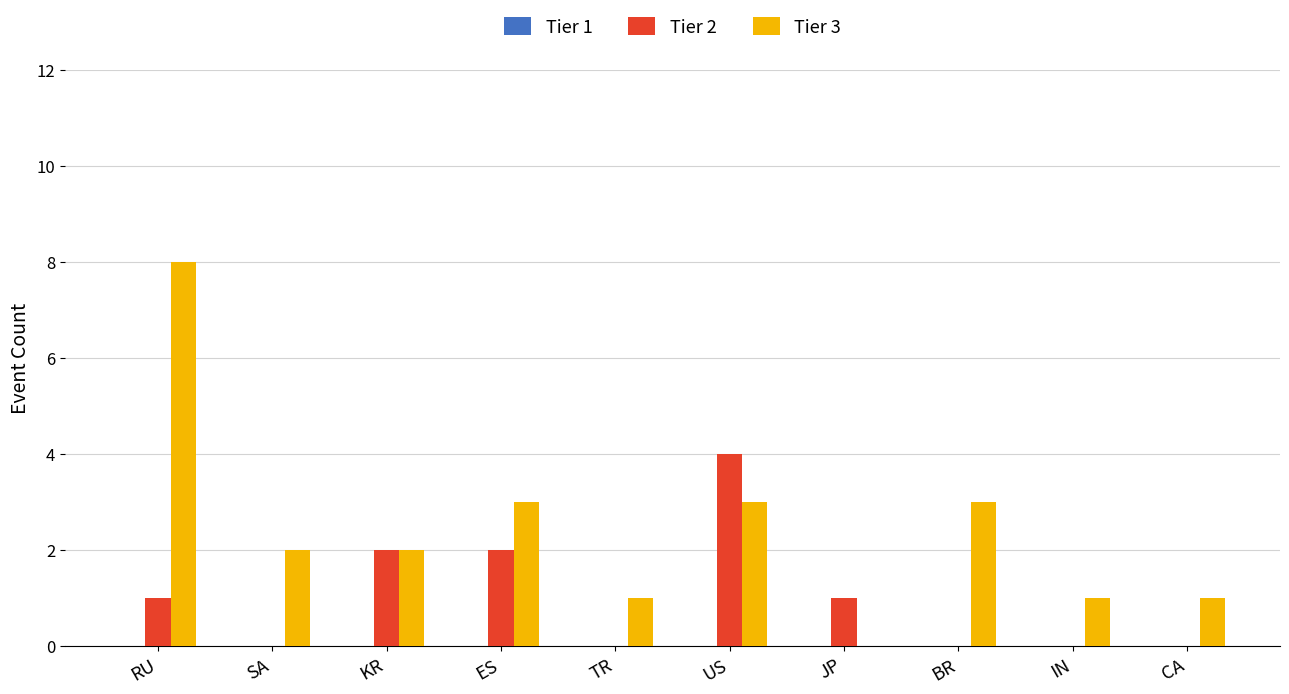

True or false: Tier 3 has a value of 0 at TR.

False